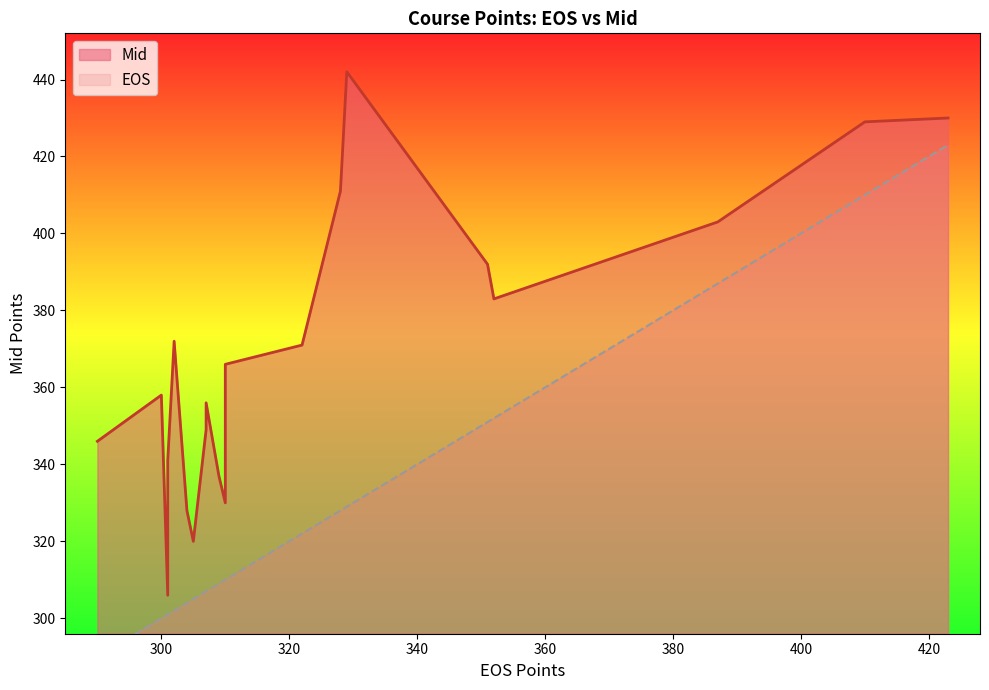

Reading right to left, what are all the values shown in this chart?

Mid: AL853=320	AL852=346	AL851=341	AL850=356	AL843=330	AL842=366	AL841=430	AL840=411	AL839=371	AL838=372	AL837=392	AL836=383	AL832=403	AL830=429	AL820=358	AL810=349	AL805=442	AL803=337	AL802=306	AL801=328
EOS: AL853=305	AL852=290	AL851=301	AL850=307	AL843=310	AL842=310	AL841=423	AL840=328	AL839=322	AL838=302	AL837=351	AL836=352	AL832=387	AL830=410	AL820=300	AL810=307	AL805=329	AL803=309	AL802=301	AL801=304